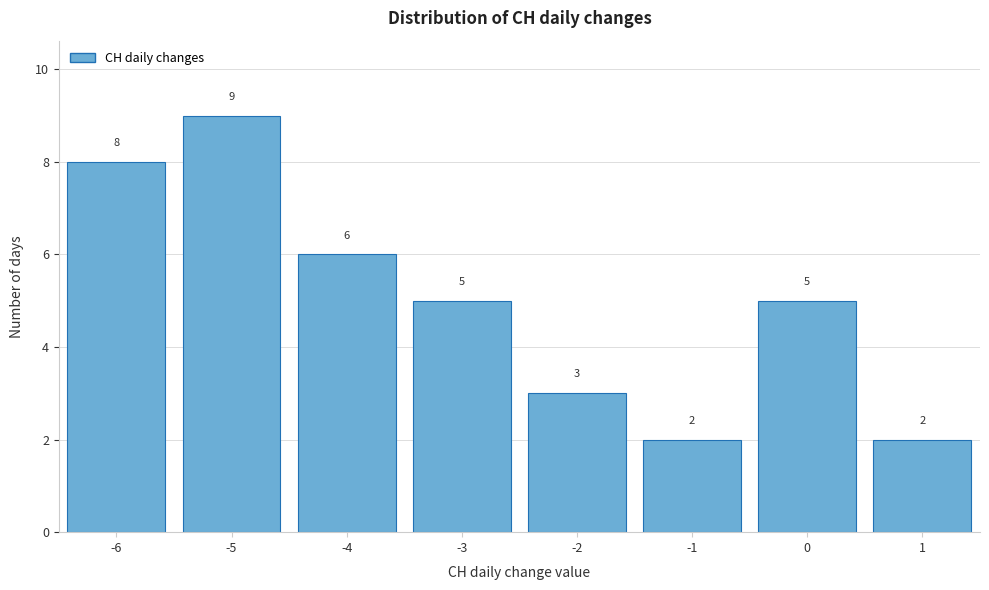

What is the height of the bar covering -3.5 to -2.5 on the x-axis?

5